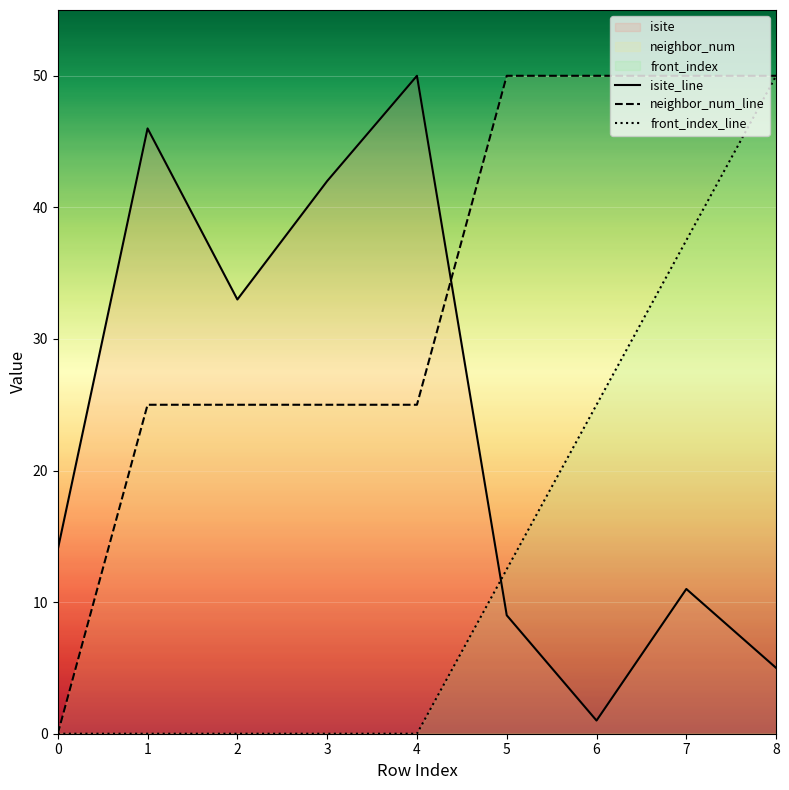

At which category is the sum across all series the highest?

8